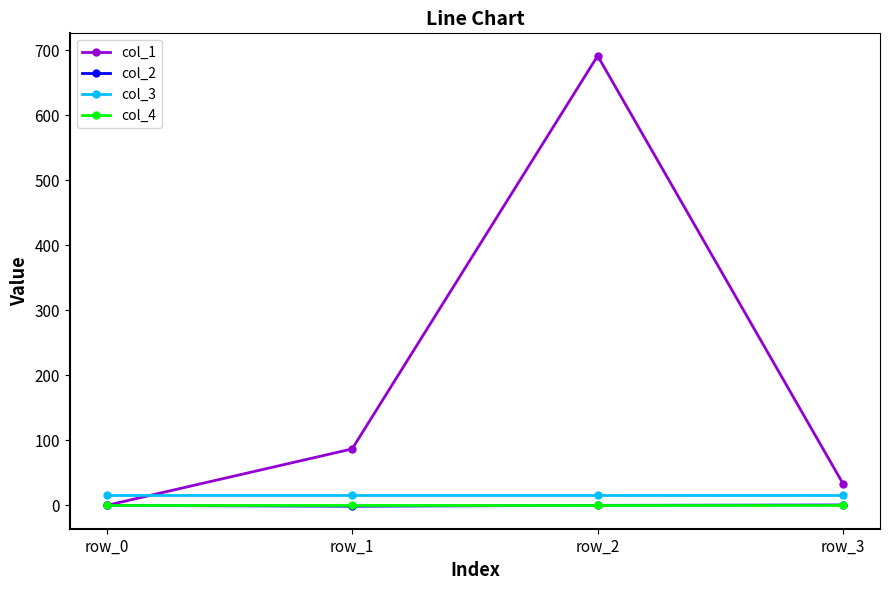

How many distinct data groups are displayed?

4